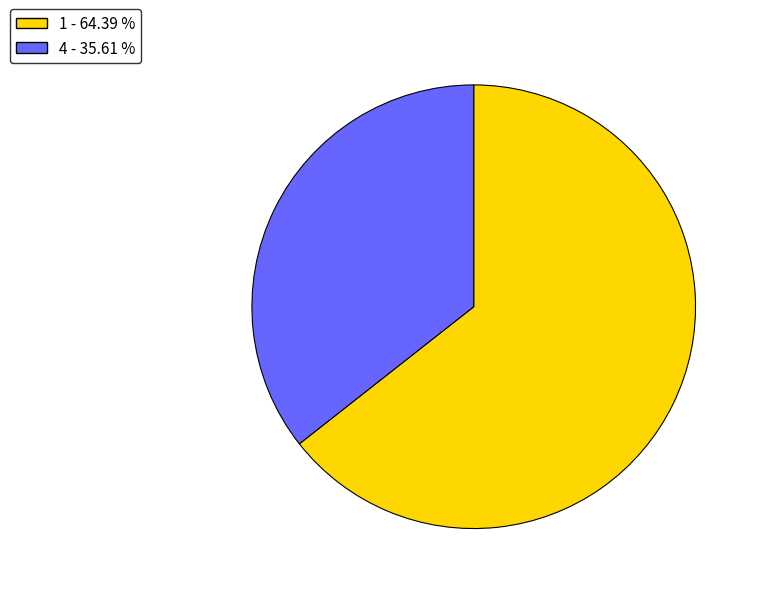

Count the number of slices in the pie.

2